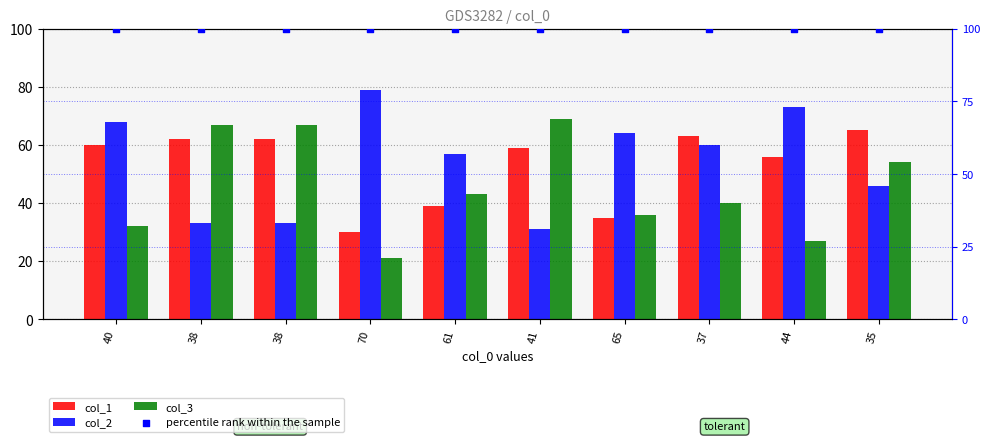

Which series contains the lowest Y value?

col_3